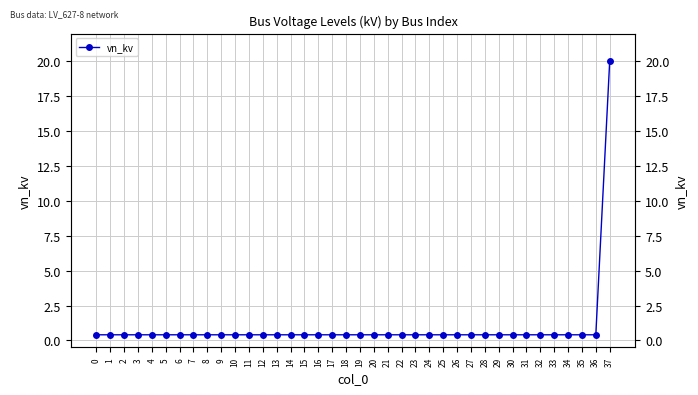

What is the greatest value displayed?

20.0